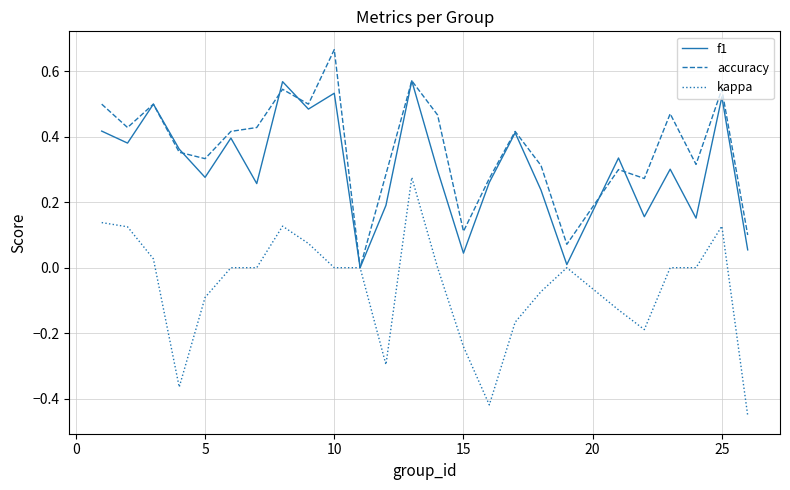

How many interior local peaks does the f1 series have?

9